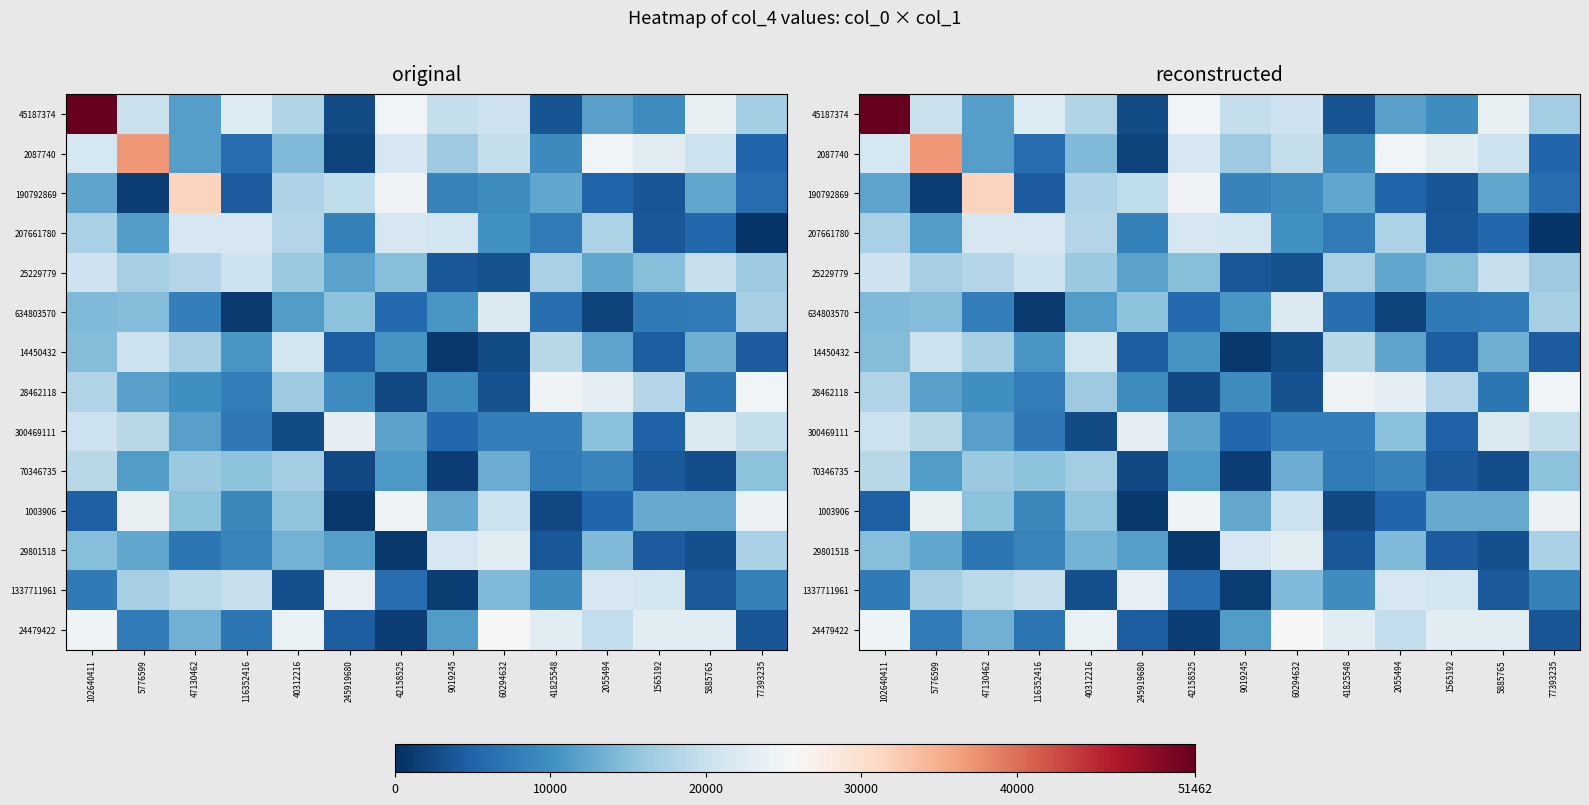

At which category is the sum across all series the highest?

102640411